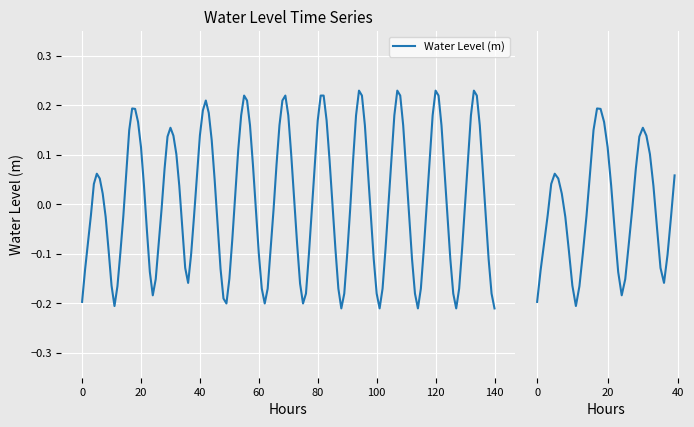

What is the difference between the second highest and minimum values?

0.4